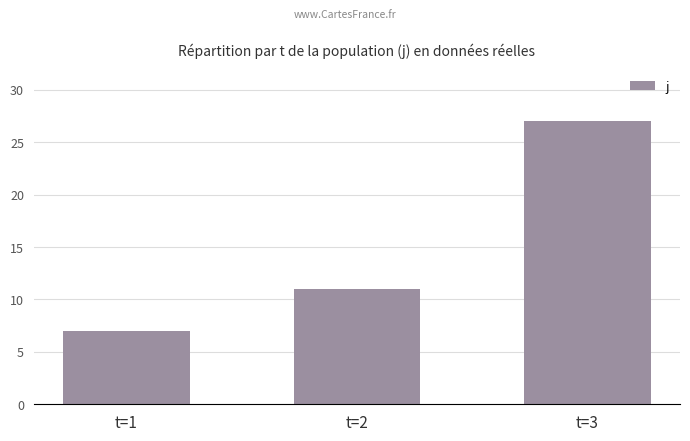

Which label corresponds to the smallest value in the chart?

t=1